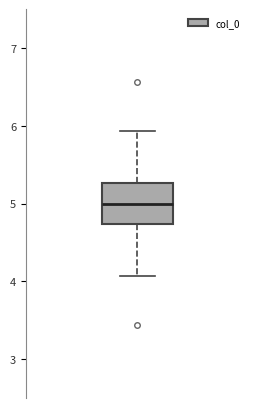

Where is the lower edge of the box on the y-axis? The values are not printed on the chart, so give them approximately, as read against the axis.

4.7